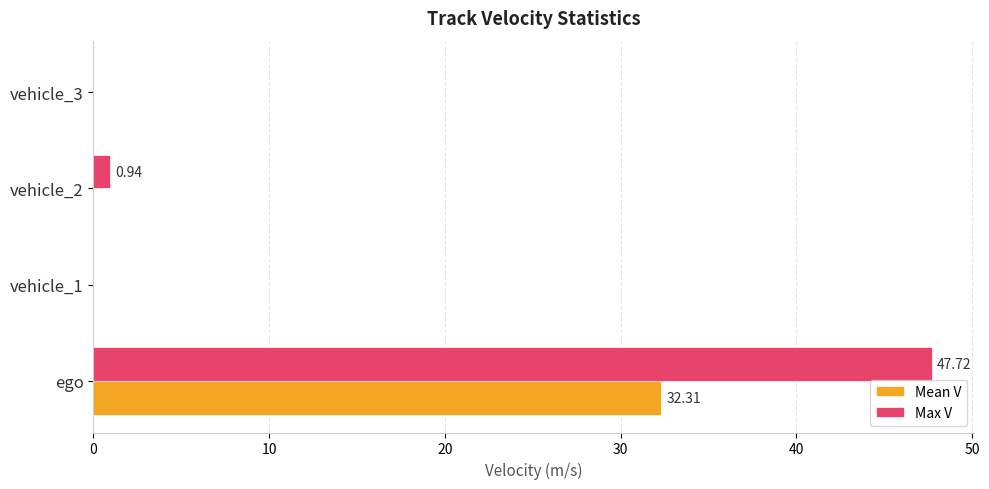

What is the maximum value for Mean V?

32.3